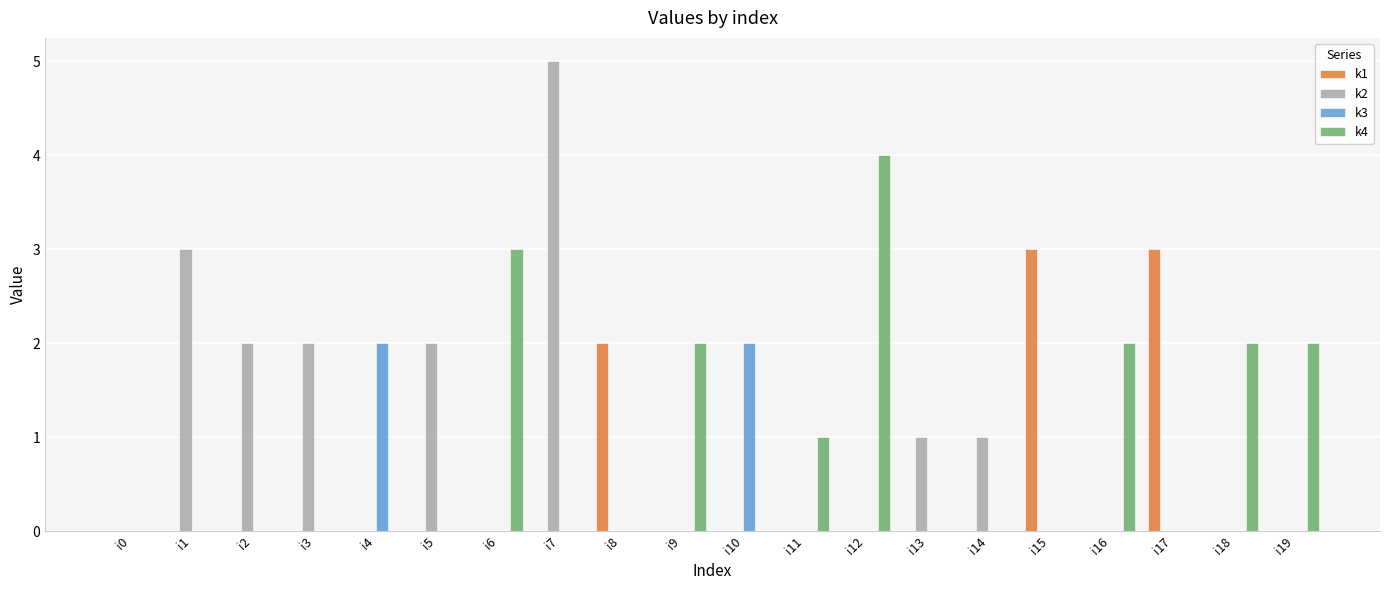

At which category is the sum across all series the highest?

i7